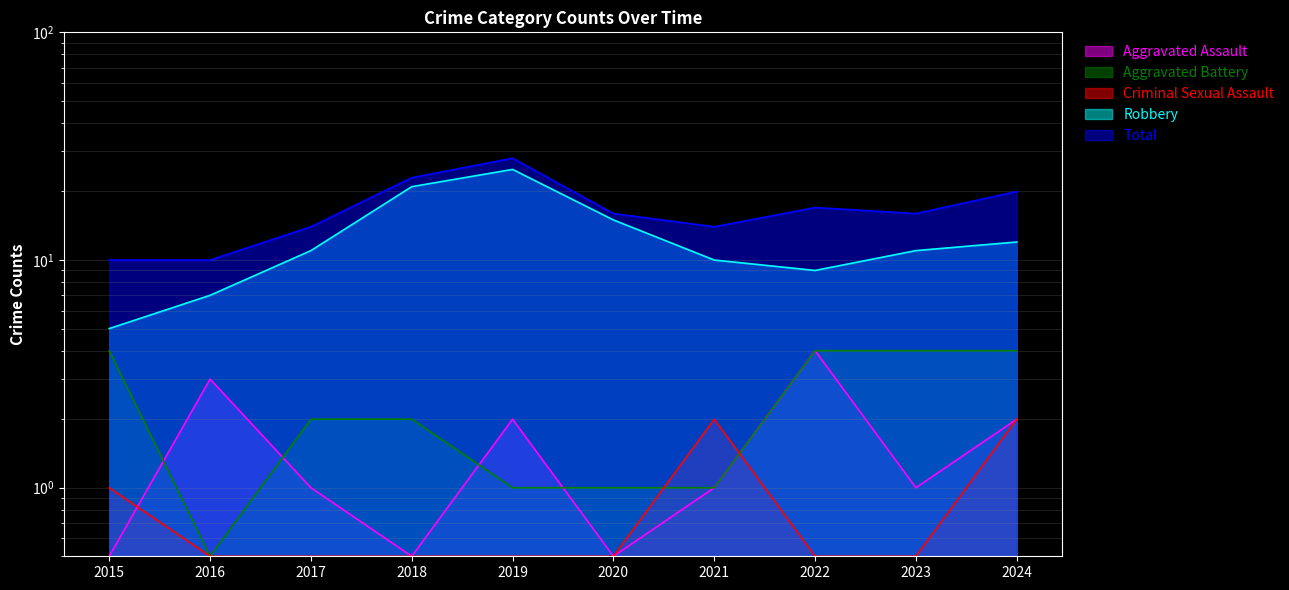

How many data points in Aggravated Assault are less than 1?

3